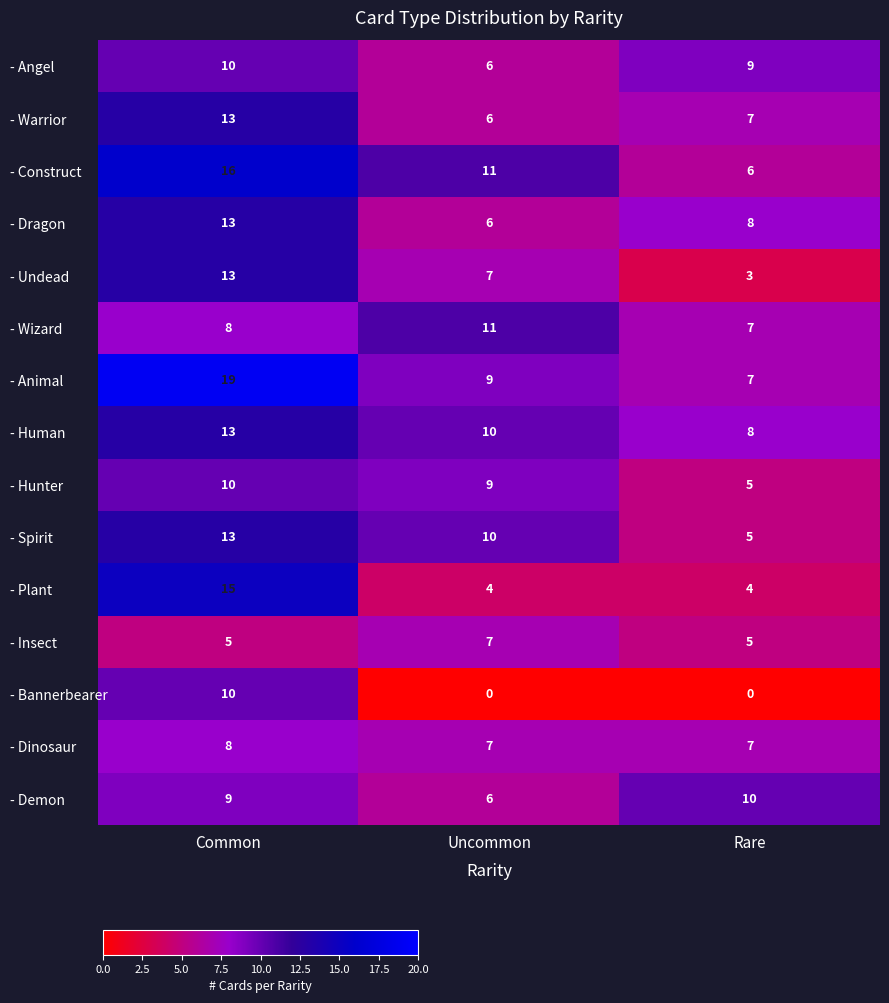

Rank the categories by - Human value from highest to lowest.

Common, Uncommon, Rare